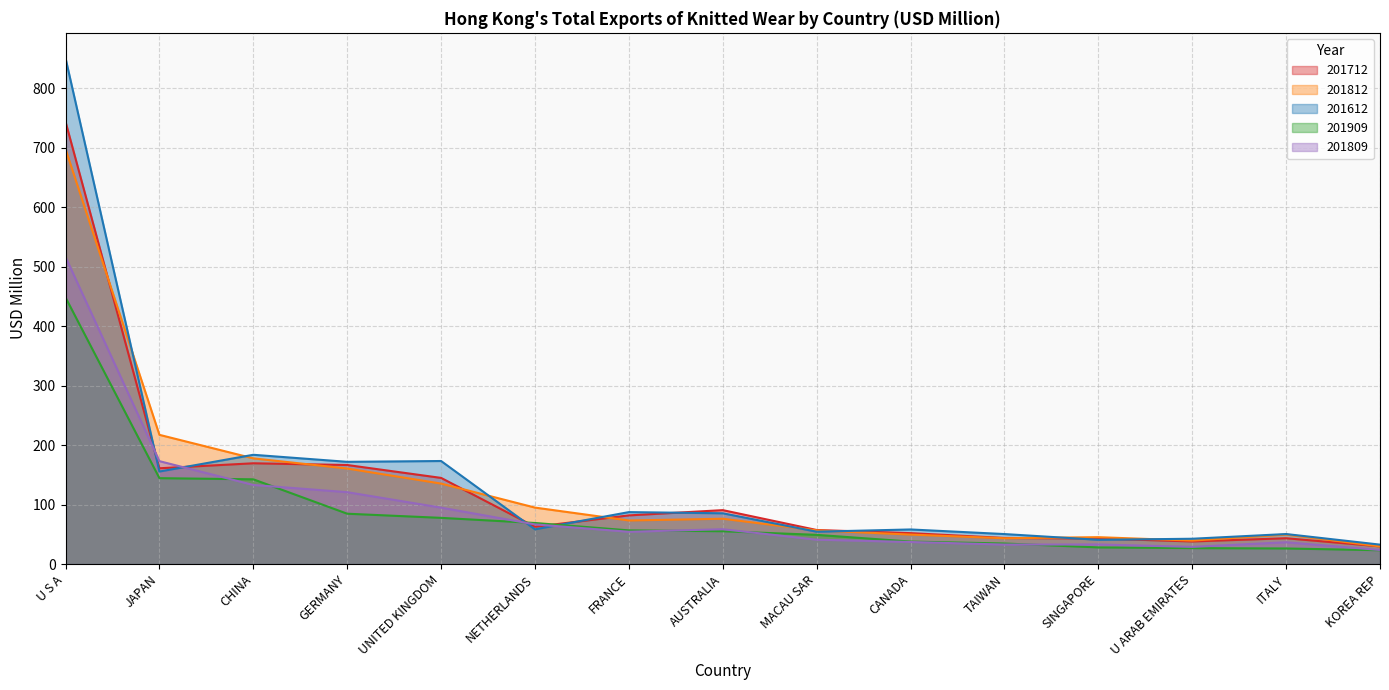

List the series in order of their peak value, lowest first.

201909, 201809, 201812, 201712, 201612